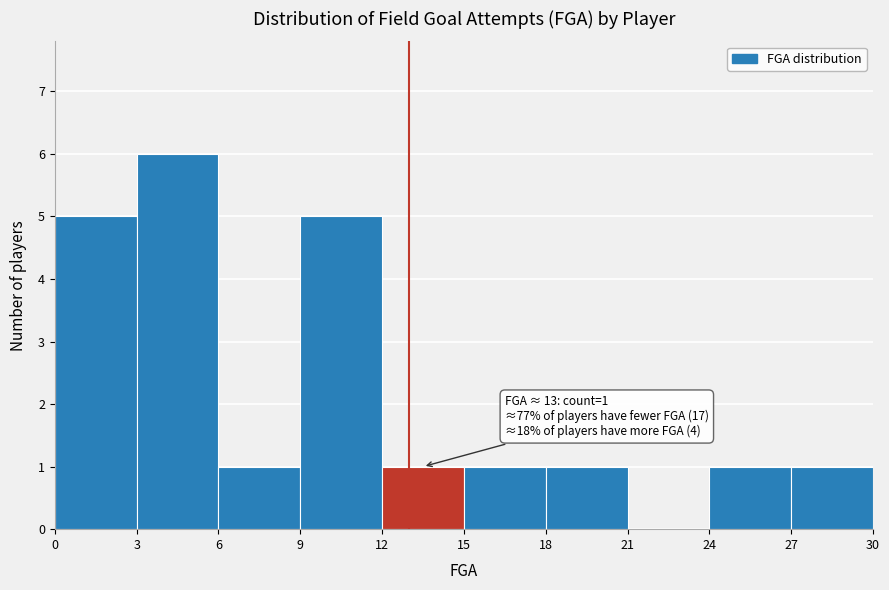

Over which range of the x-axis is the bar tallest?

3 to 6